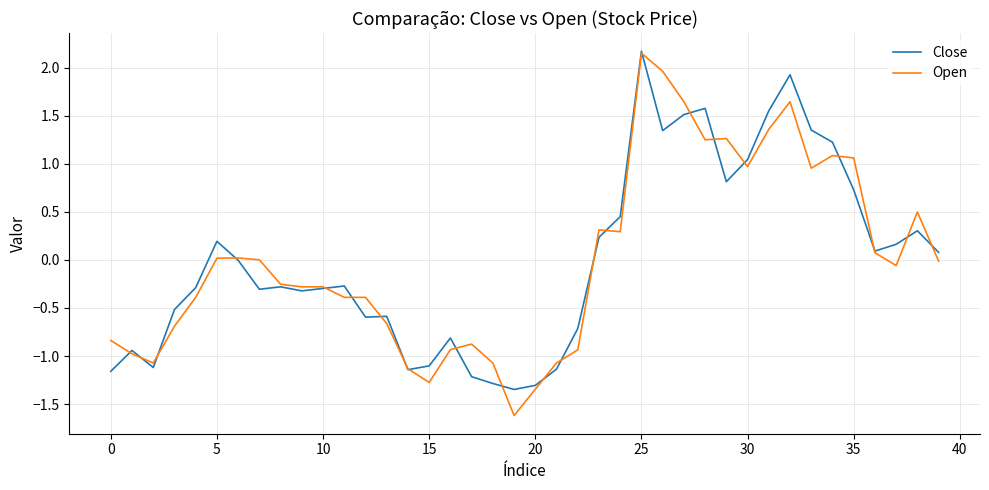

Does the chart display data point markers on the line(s)?

No